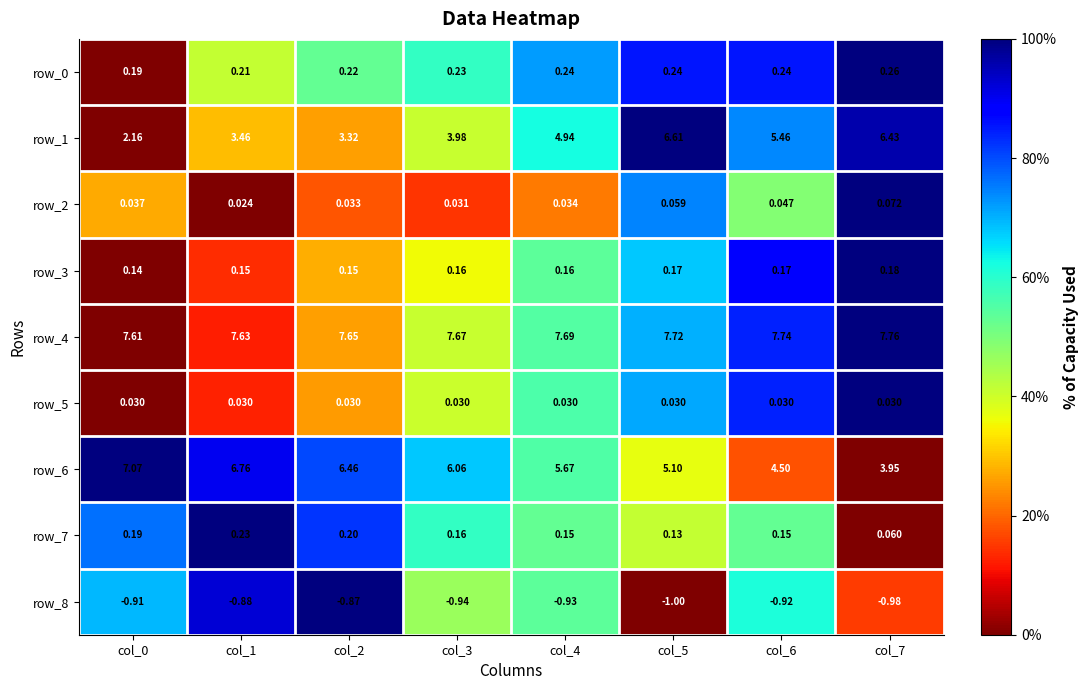

Where is row_8 nearest to the value 0?

col_2